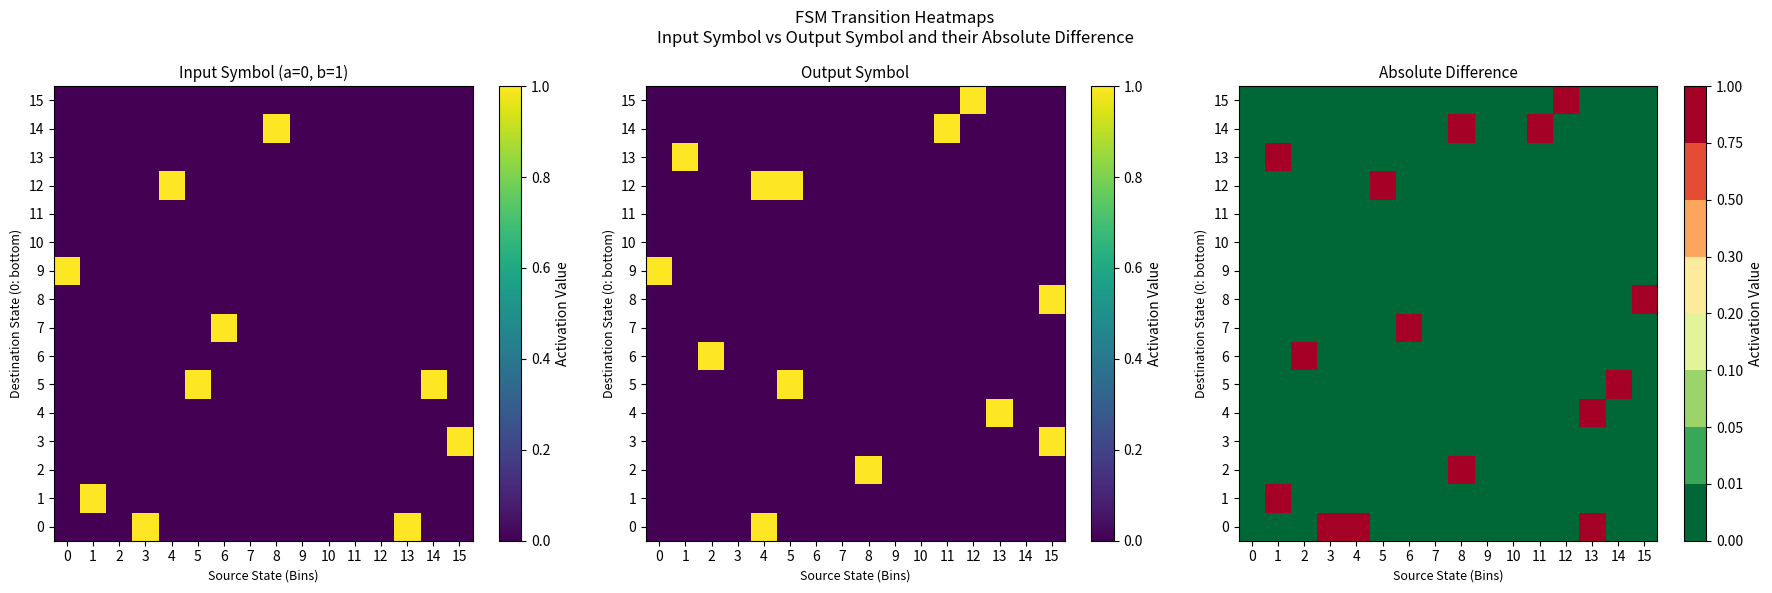

Is the value of 13 at 9 greater than the value of 8 at 0?

No